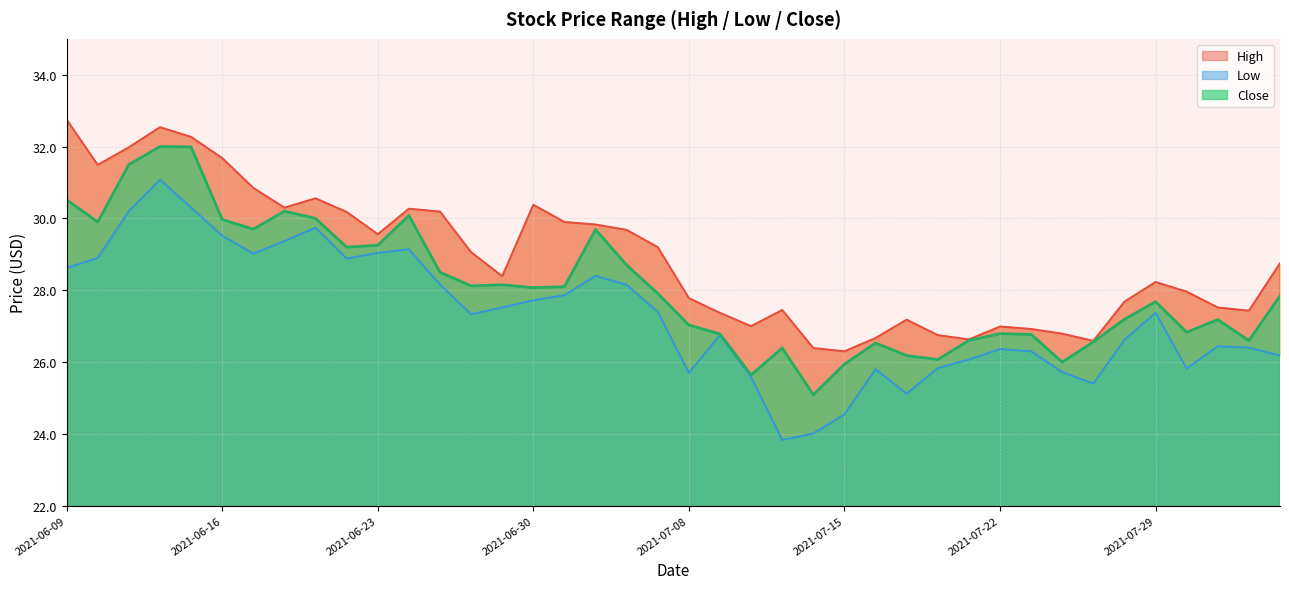

What is the sum of all High values?

1155.4